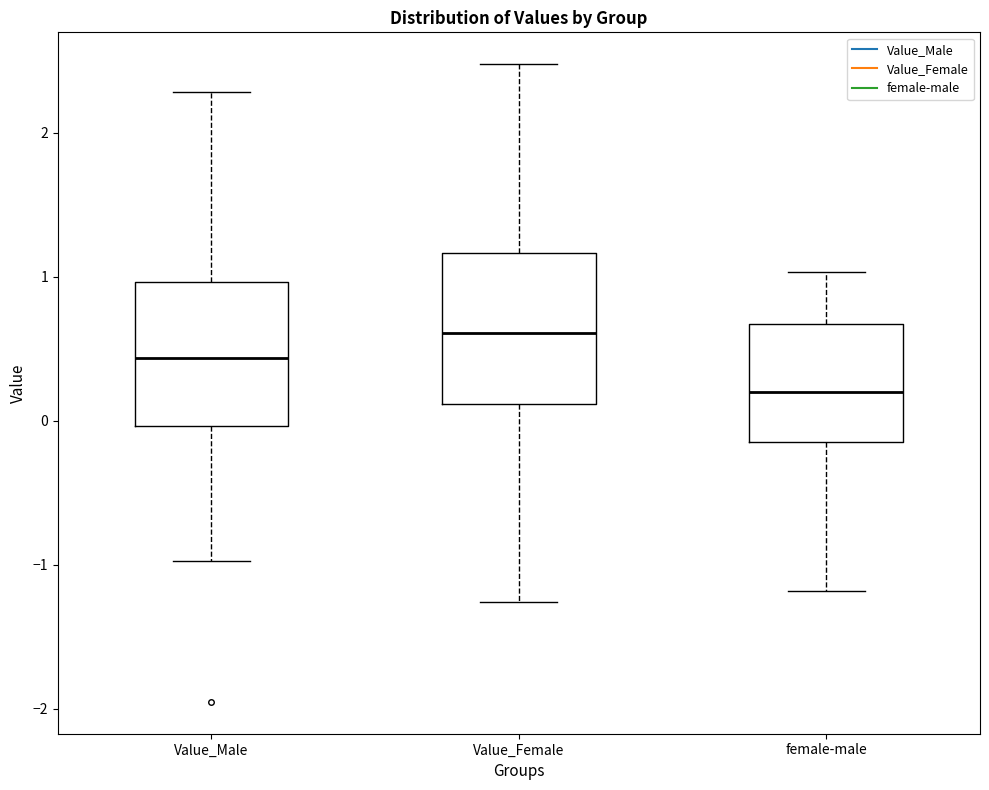

Which box has the lowest median line?

female-male